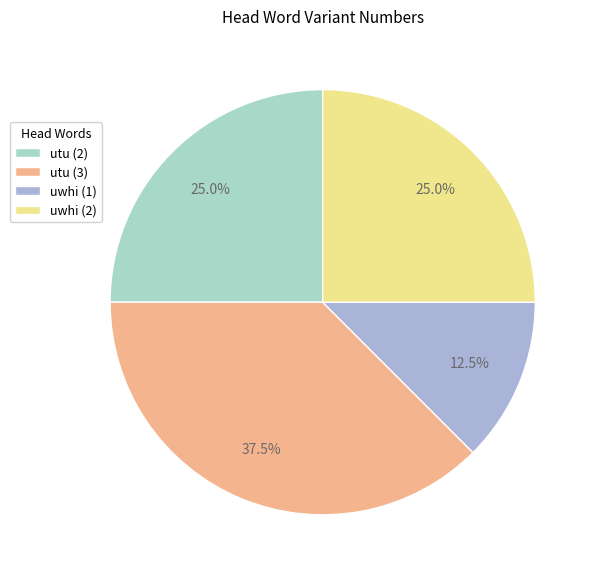

How many segments does this pie chart have?

4